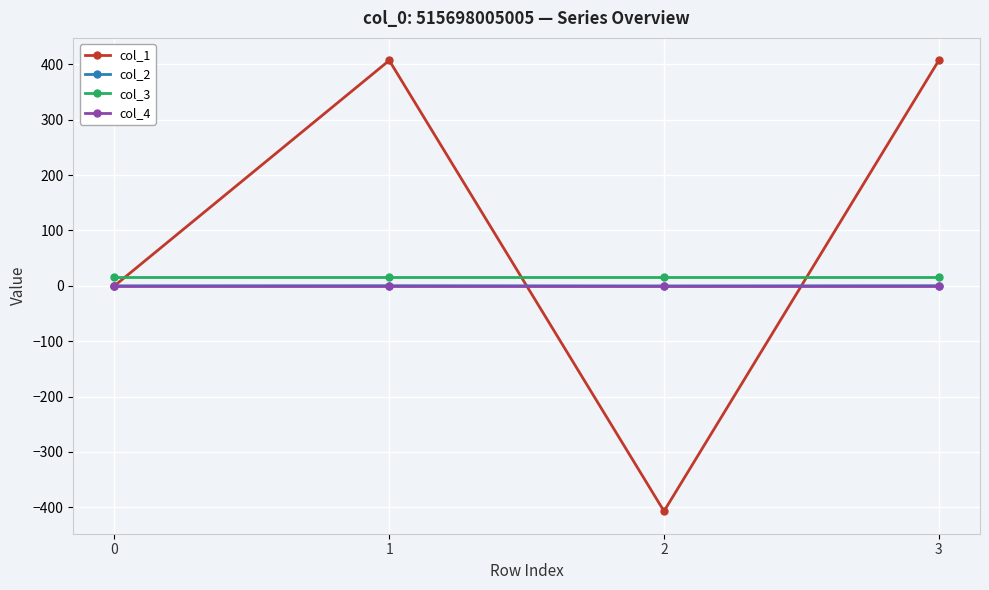

At which category does col_1 reach its first local peak?

1